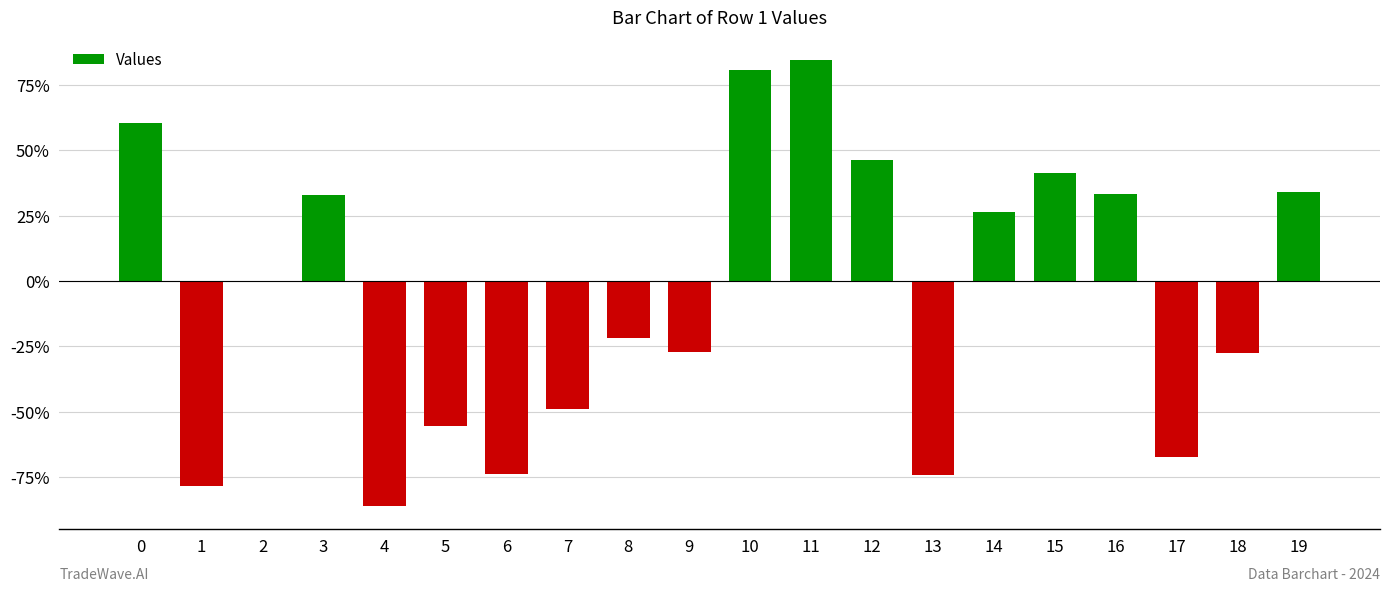

List the labels in order of value, smallest first.

4, 1, 13, 6, 17, 5, 7, 18, 9, 8, 2, 14, 3, 16, 19, 15, 12, 0, 10, 11